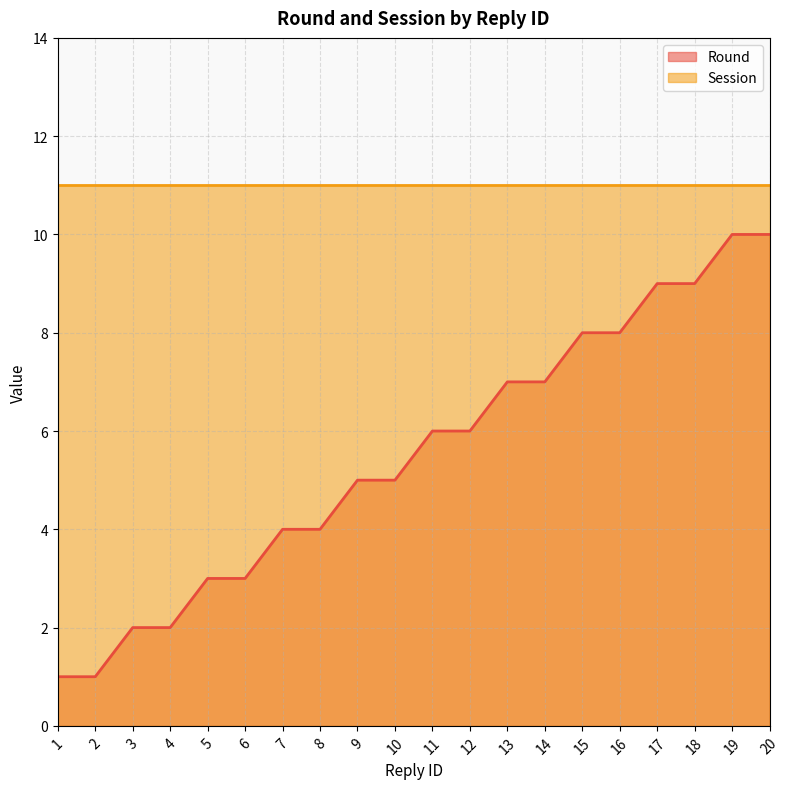

What is the sum of the values at 2 and 18?

10